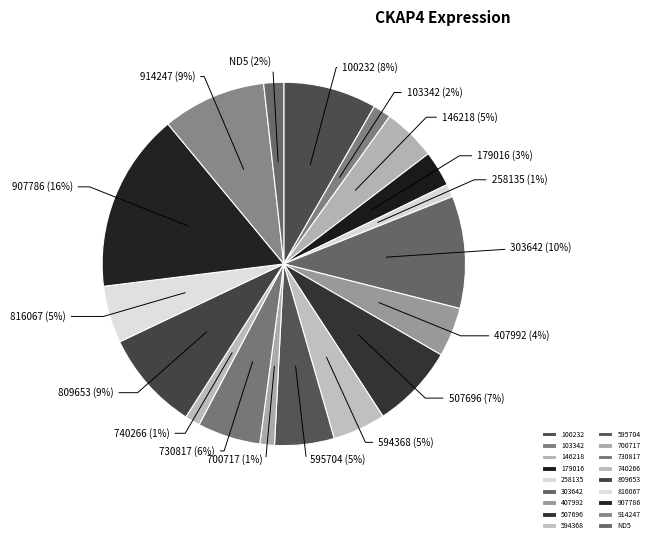

How many slices are in this pie chart?

18